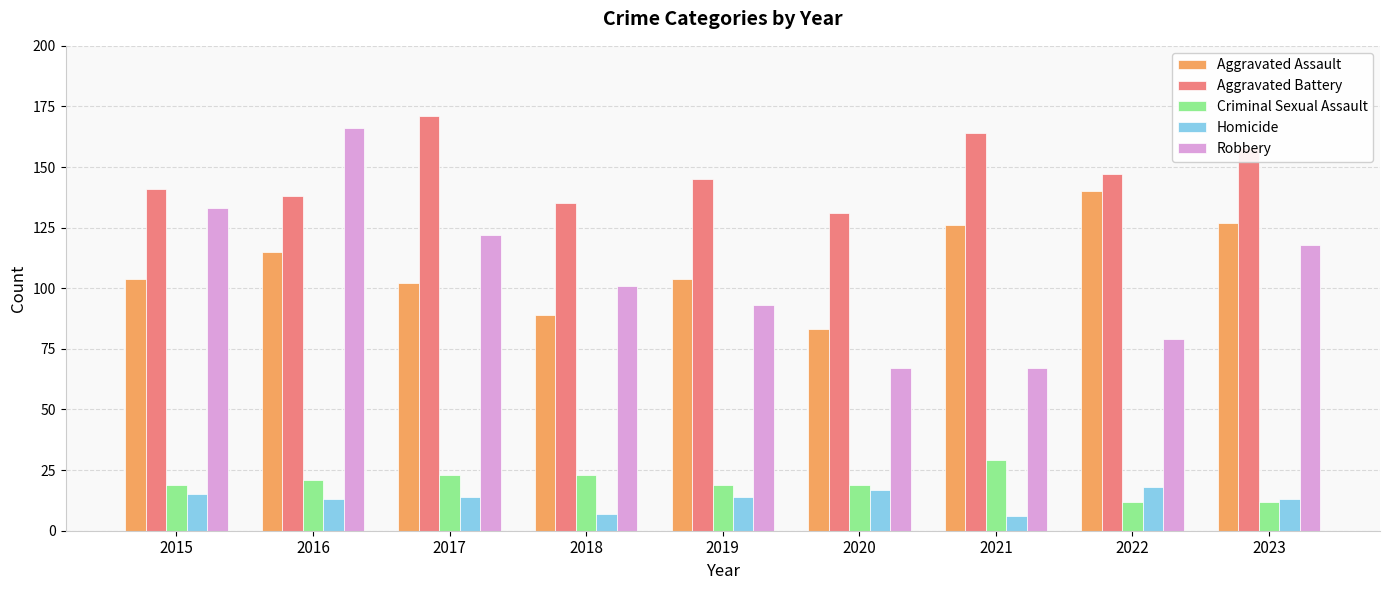

What is the maximum value for Criminal Sexual Assault?

29